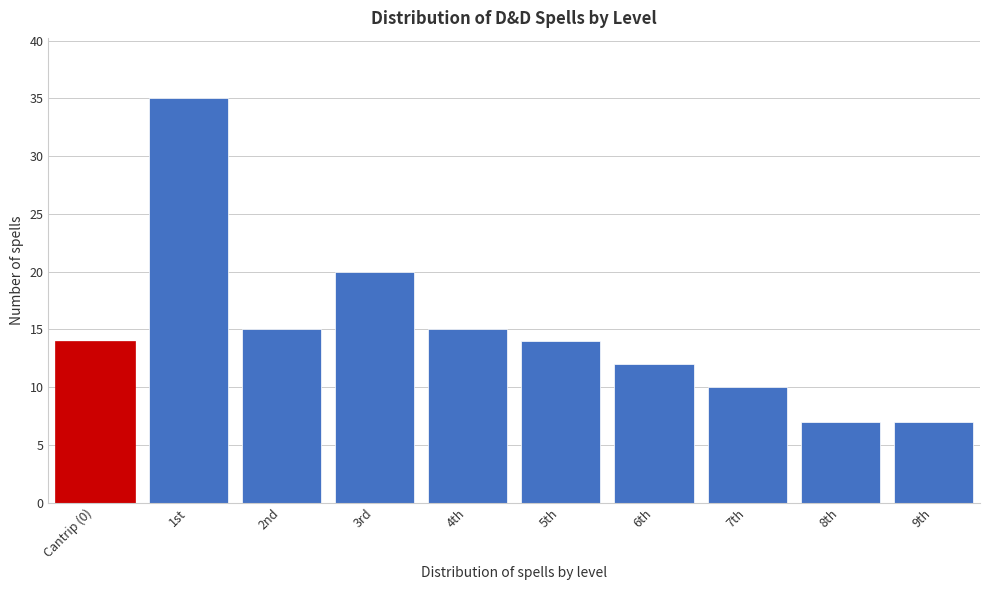

Reading left to right, transcribe all the data shown in this chart.

14	35	15	20	15	14	12	10	7	7